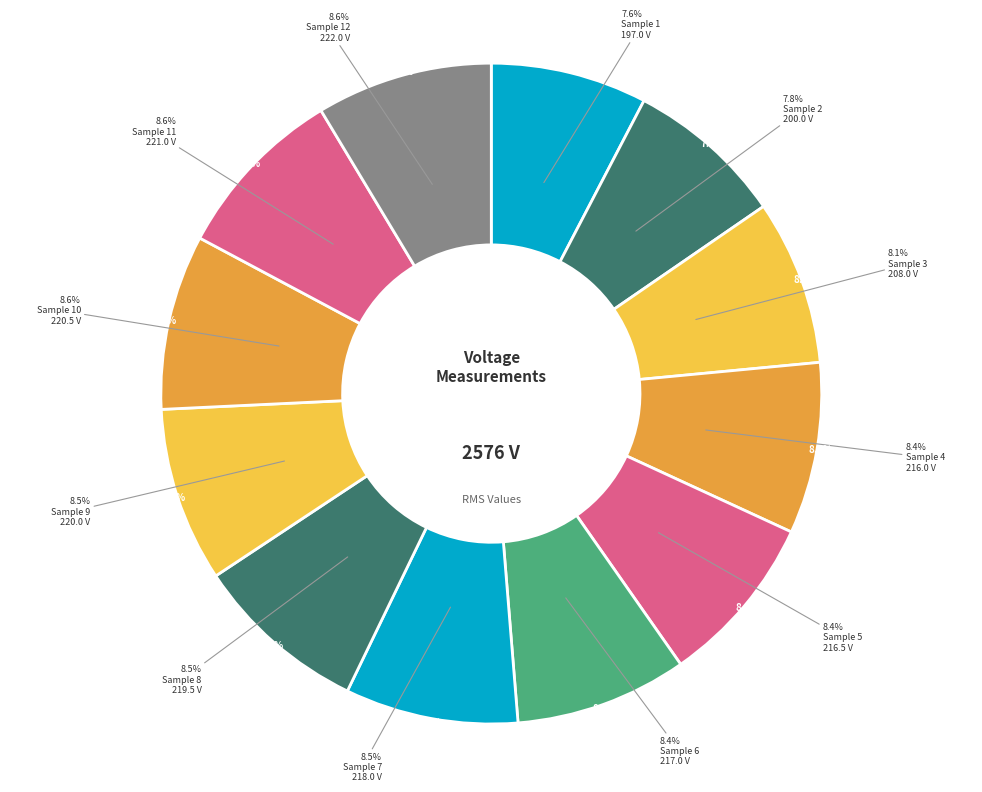

How many slices are in this pie chart?

12